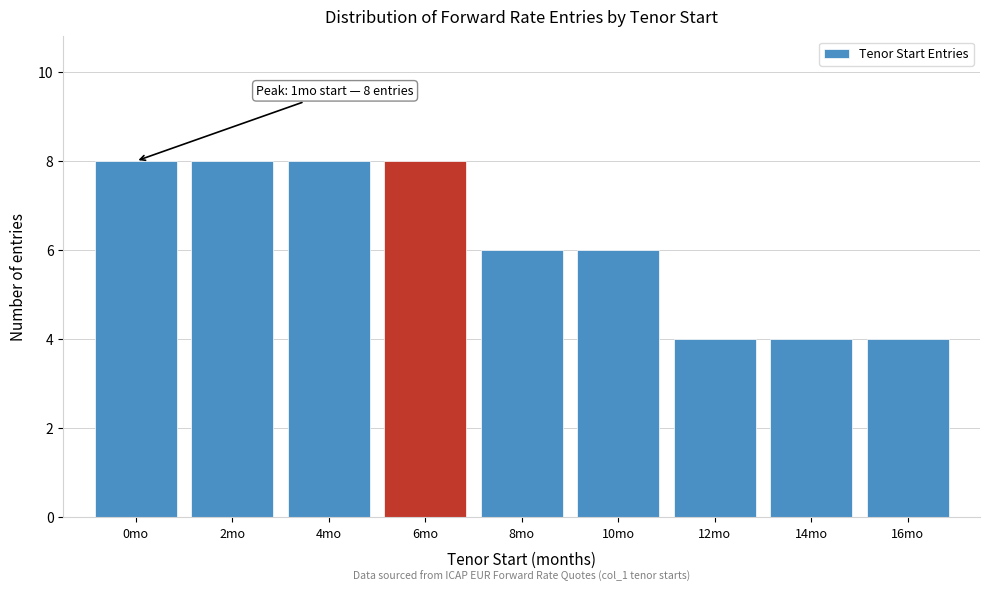

Reading right to left, transcribe all the data shown in this chart.

16mo=4	14mo=4	12mo=4	10mo=6	8mo=6	6mo=8	4mo=8	2mo=8	0mo=8